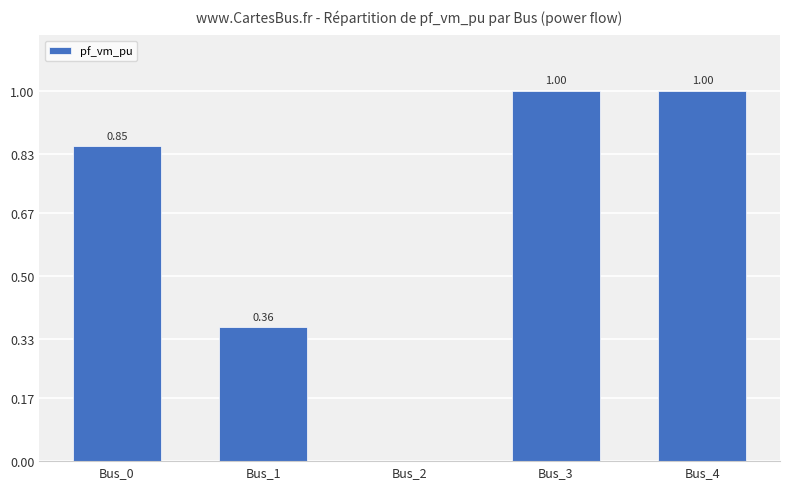

Is it true that the value at Bus_4 is 1.3?

False